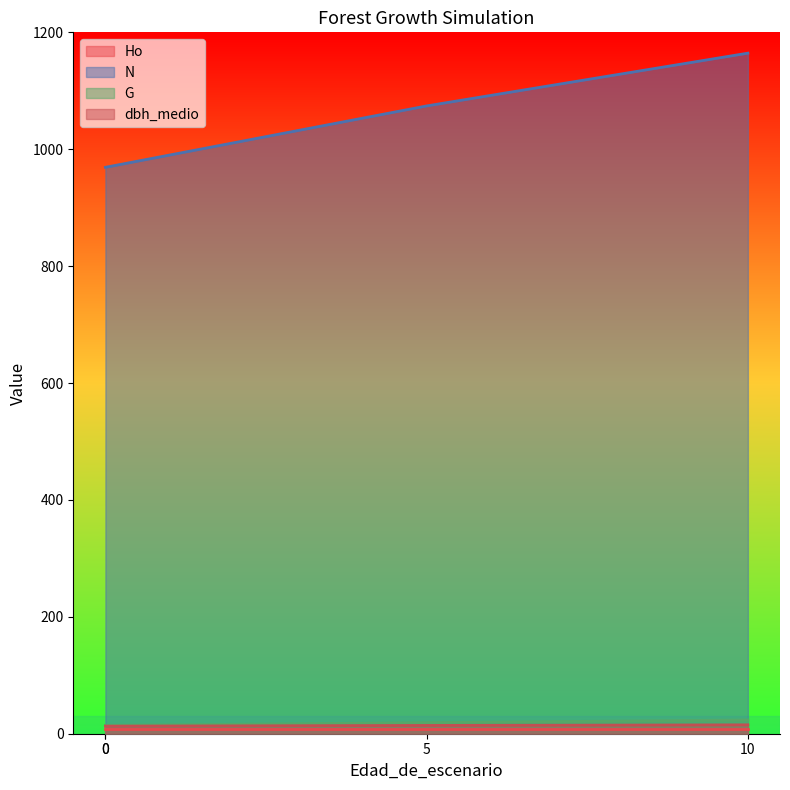

What is the maximum value shown in the chart?

1164.4